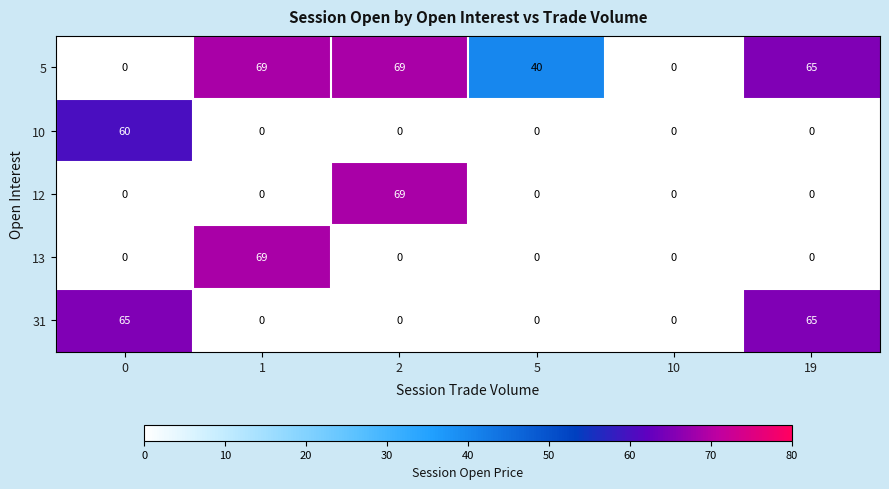

How many series are shown in this chart?

5